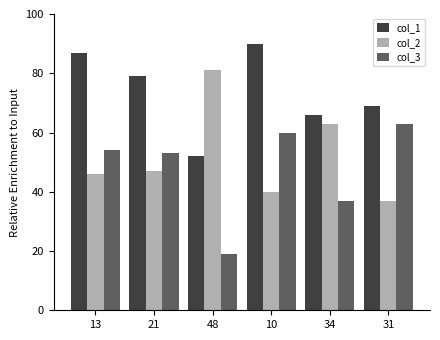

What is the label of the 3rd bar from the left?

48